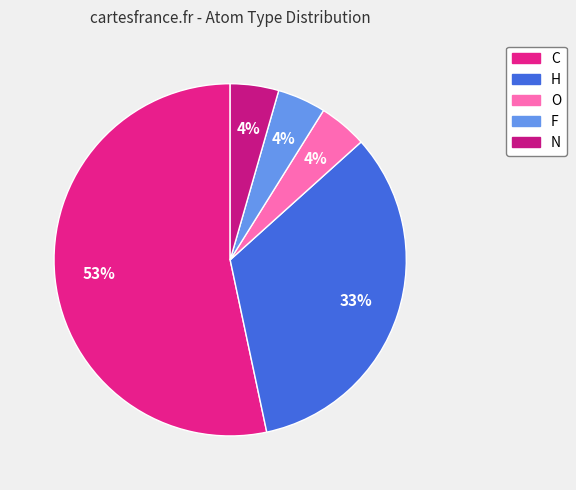

To the nearest percent, what portion does F represent?

4%